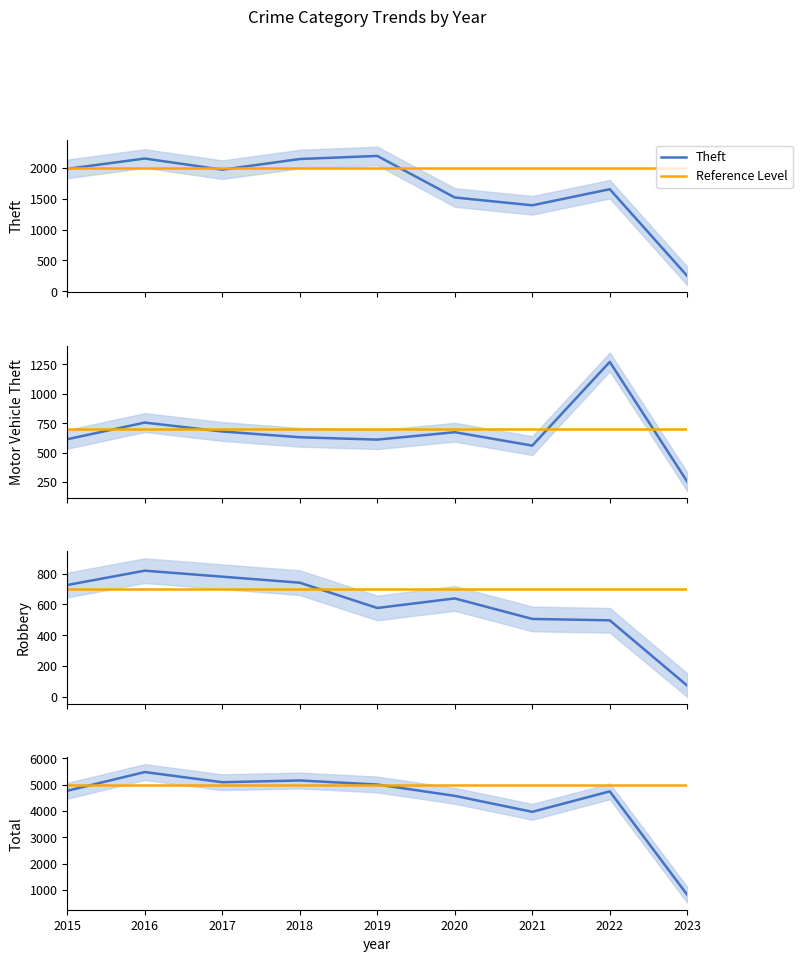

How many lines are shown in the chart?

4